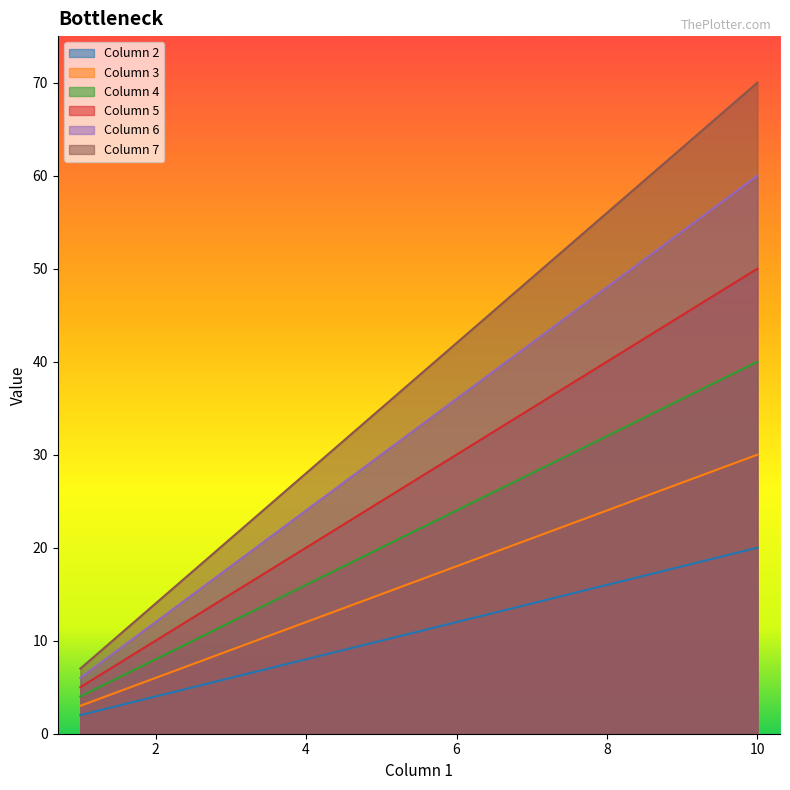

What is the minimum value for Column 4?

4